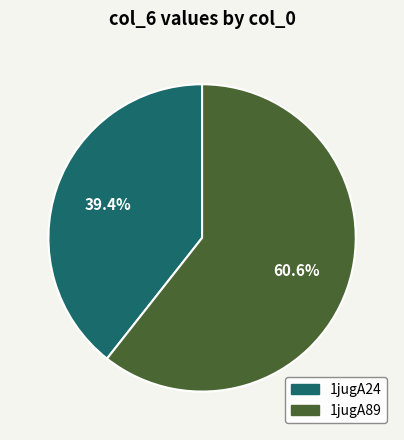

To the nearest percent, what percentage of the pie is 1jugA89?

61%